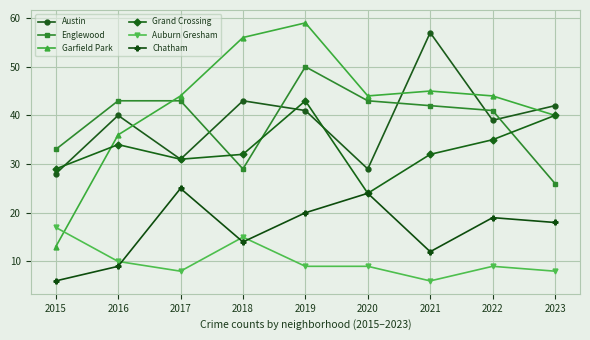

What is the highest value of the Garfield Park series?

59